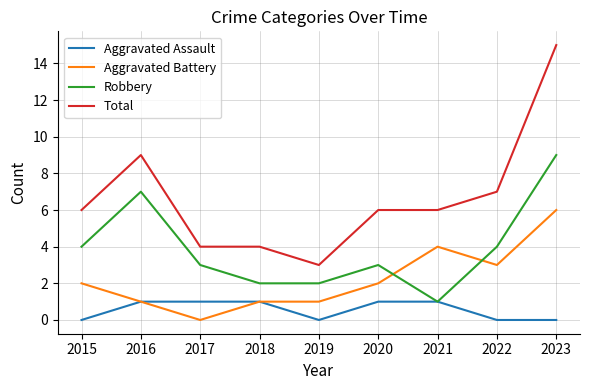

Count the number of data series in this chart.

4